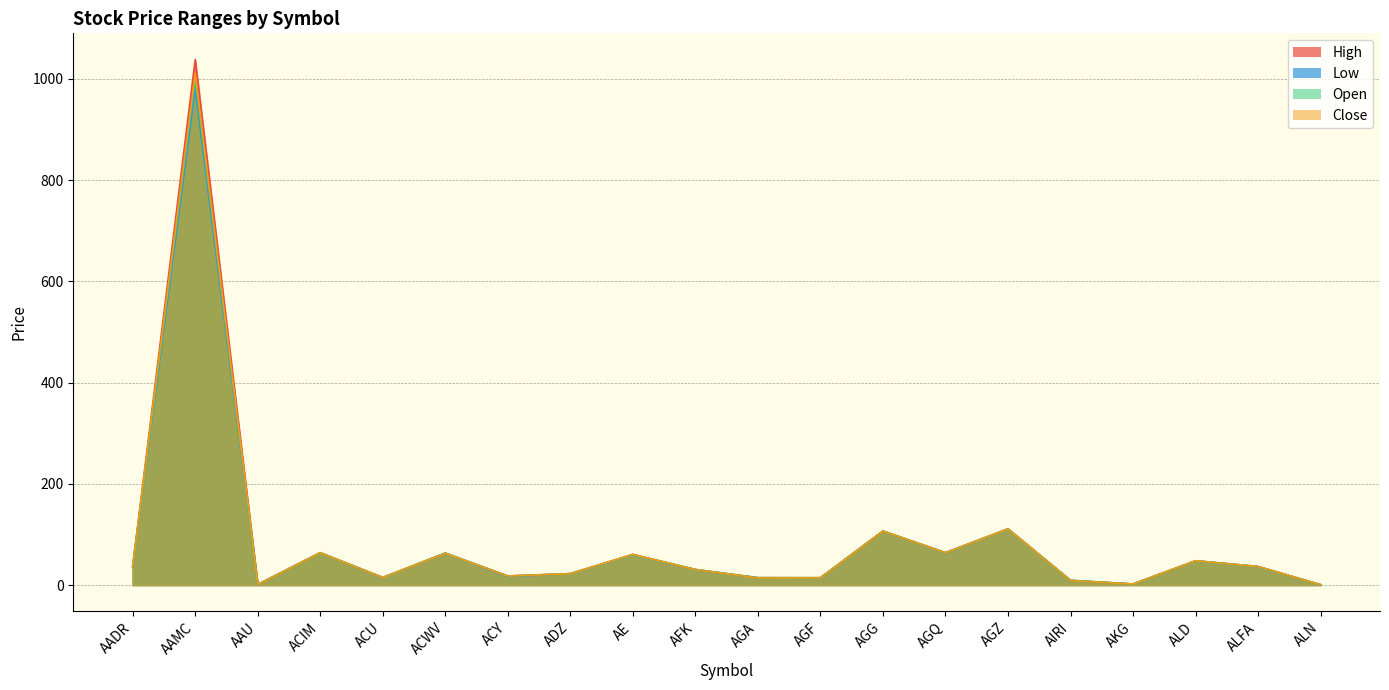

What position from the right is ACIM?

17